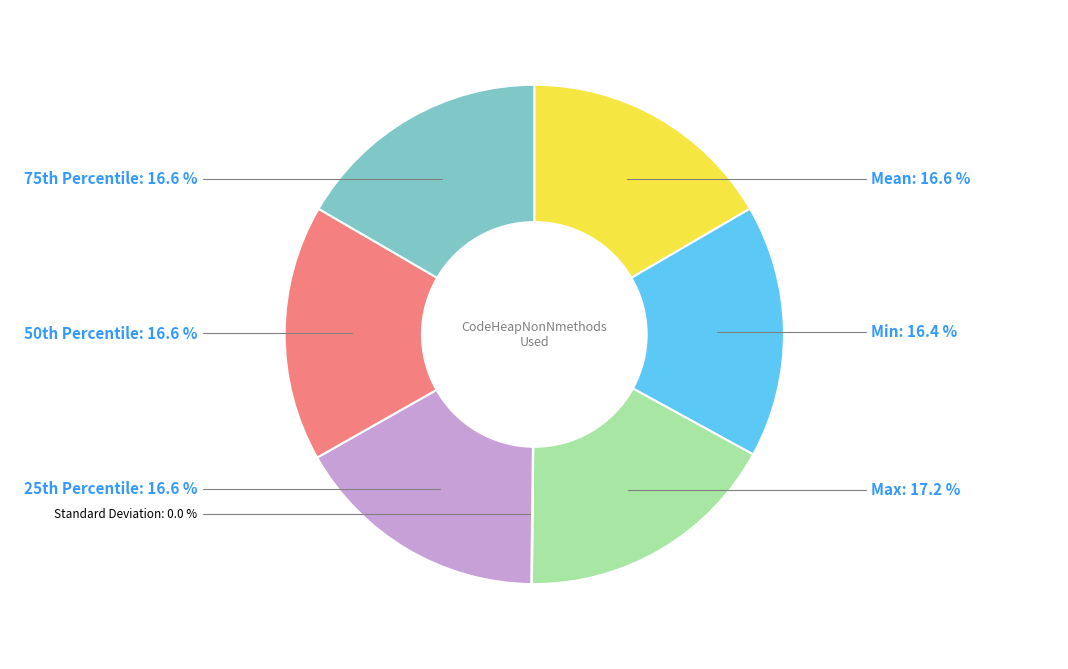

Is there a majority slice in this chart?

No